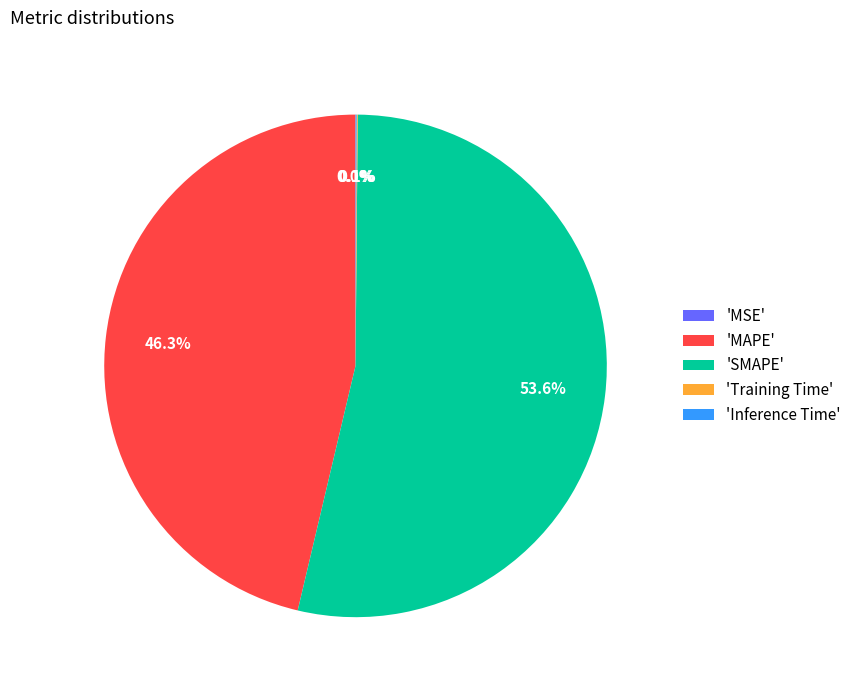

Is there any slice that represents more than half of the pie?

Yes